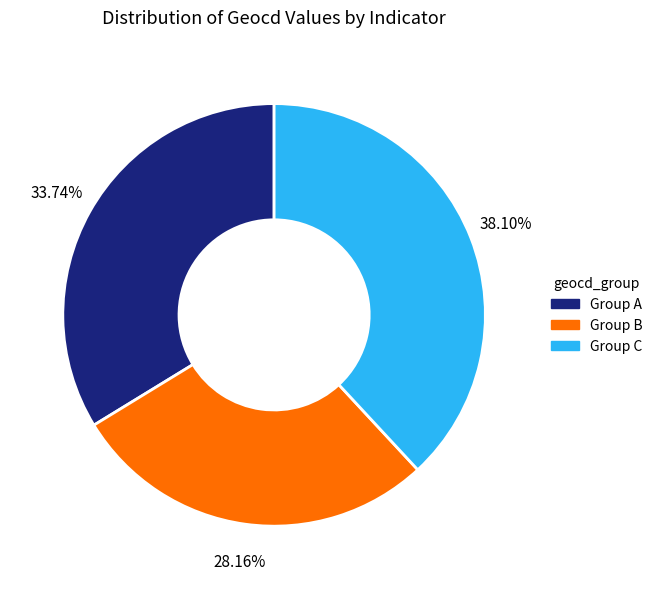

Is there a majority slice in this chart?

No